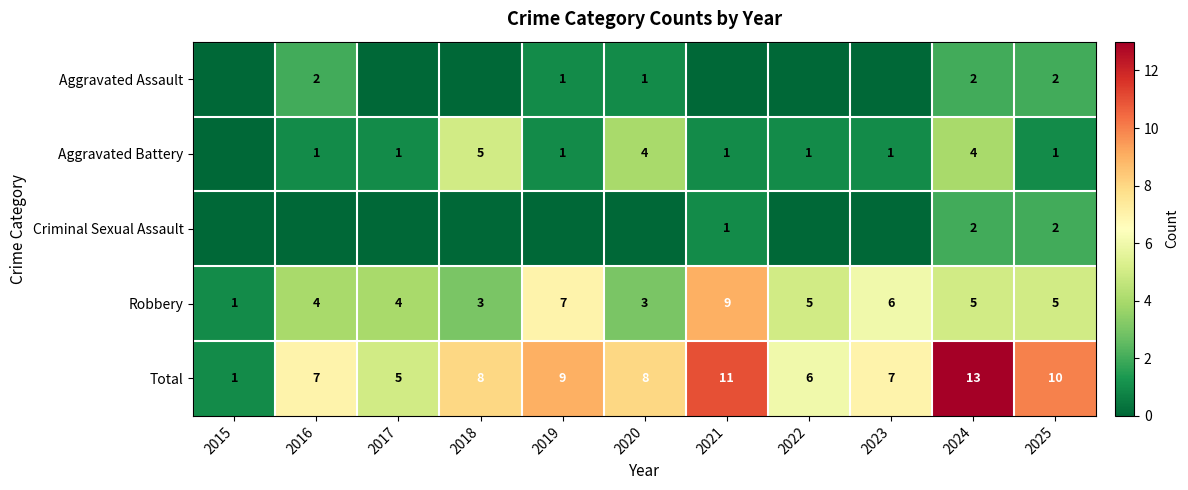

What is the maximum value shown in the chart?

13